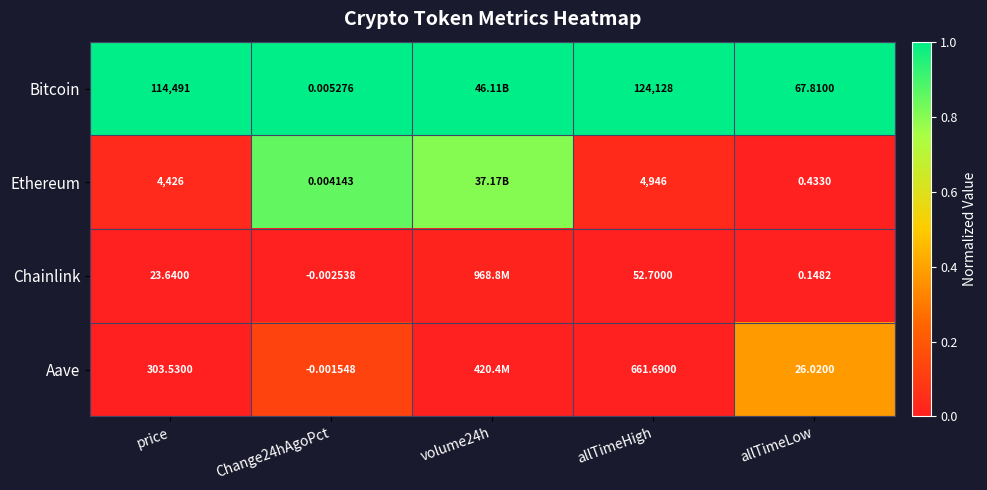

The value of Chainlink at allTimeLow is -0.0. True or false?

False